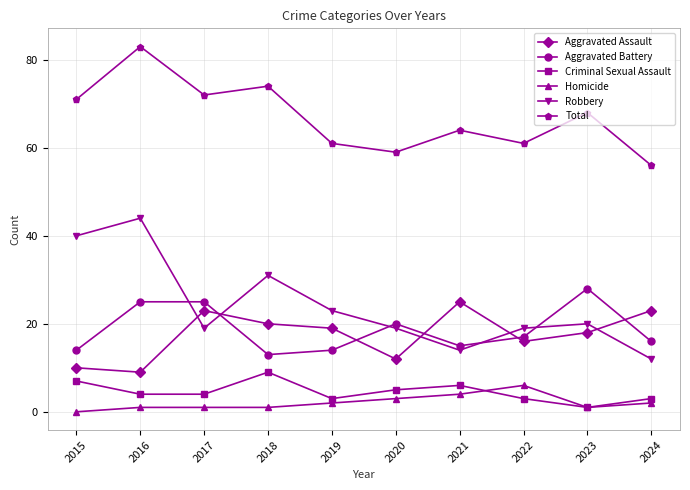

What is the sum of all Total values?

669